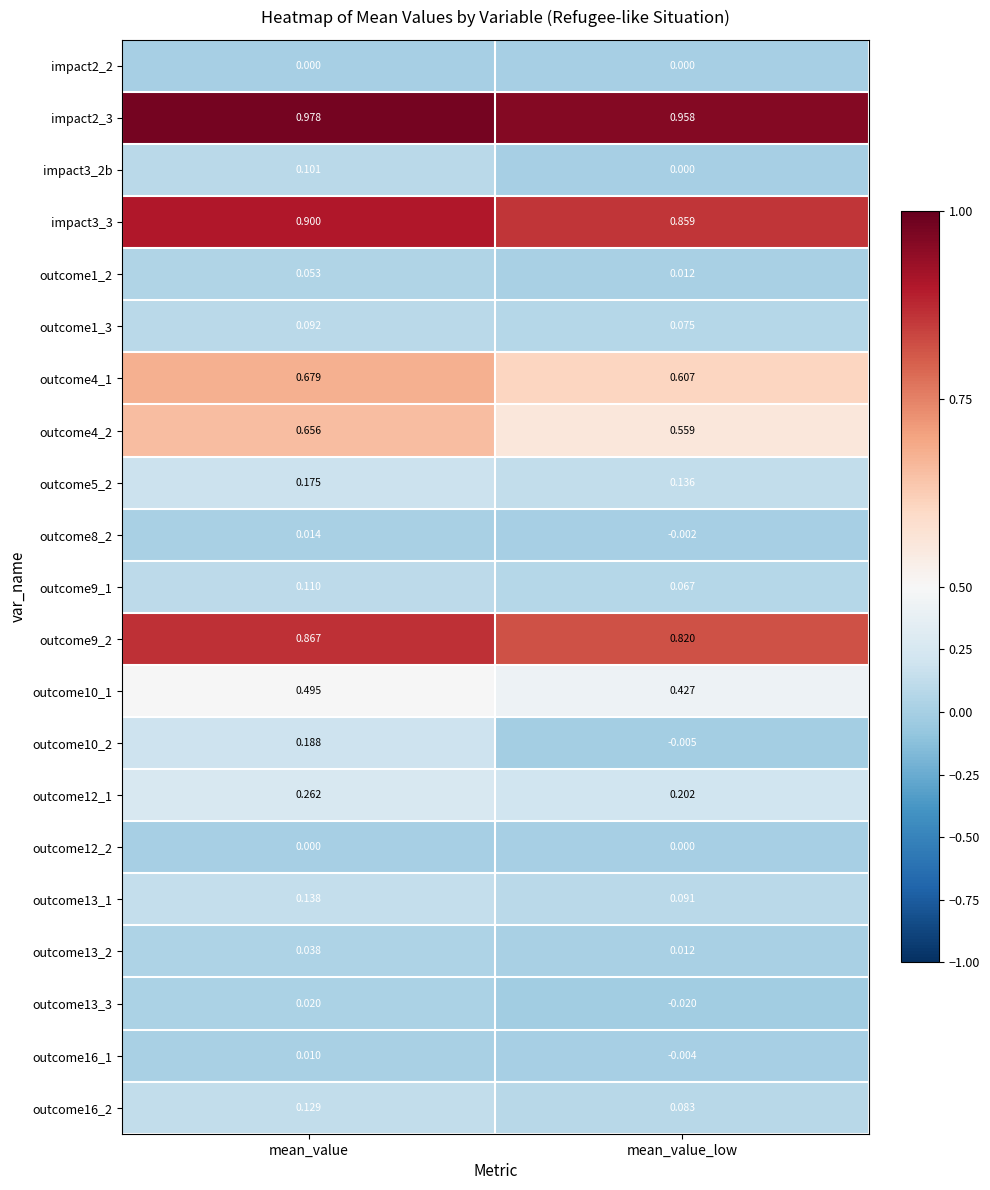

Is the value of impact2_3 at mean_value_low greater than the value of outcome13_3 at mean_value_low?

Yes